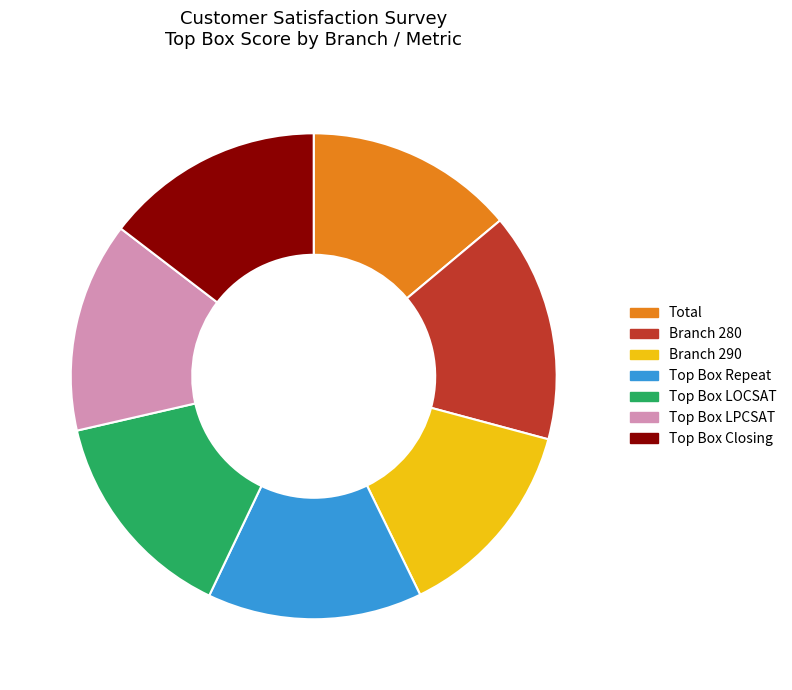

Which category has the biggest portion of the pie?

Branch 280